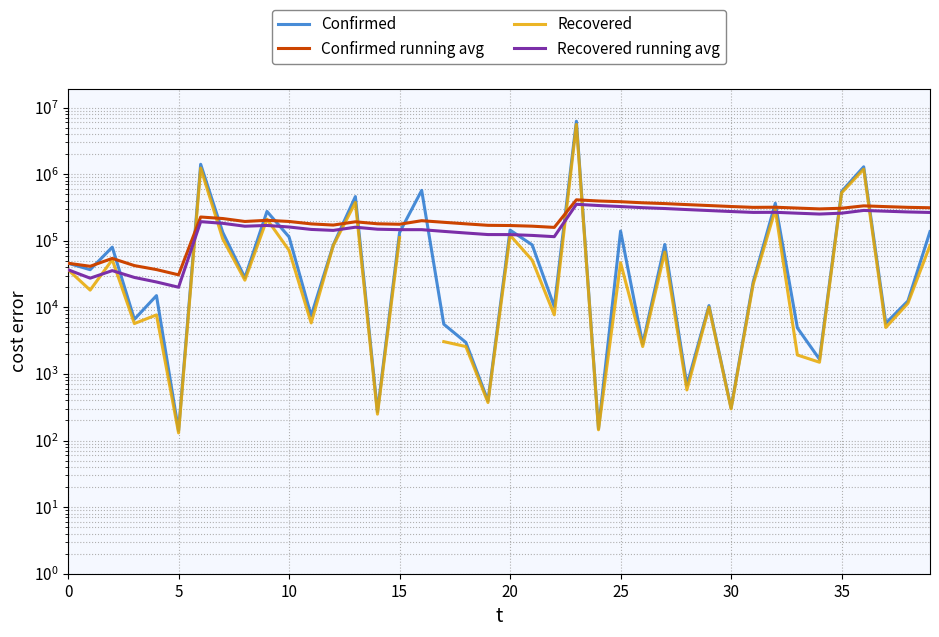

Rank the series by their average value, from highest to lowest.

Confirmed, Confirmed running avg, Recovered, Recovered running avg